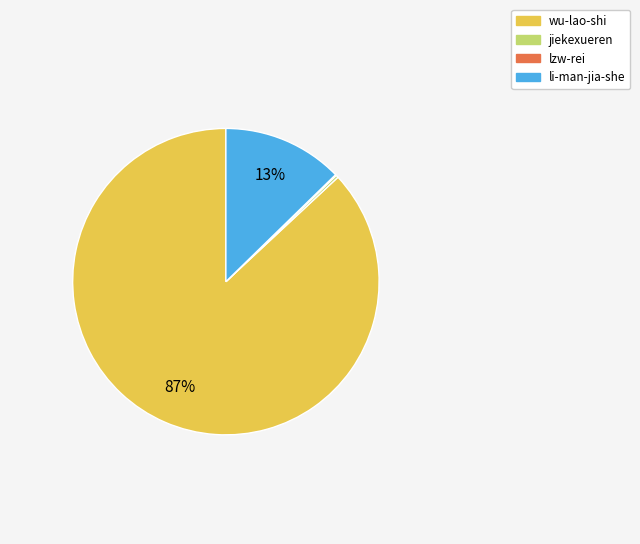

Do wu-lao-shi and li-man-jia-she together represent more than half of the pie?

Yes